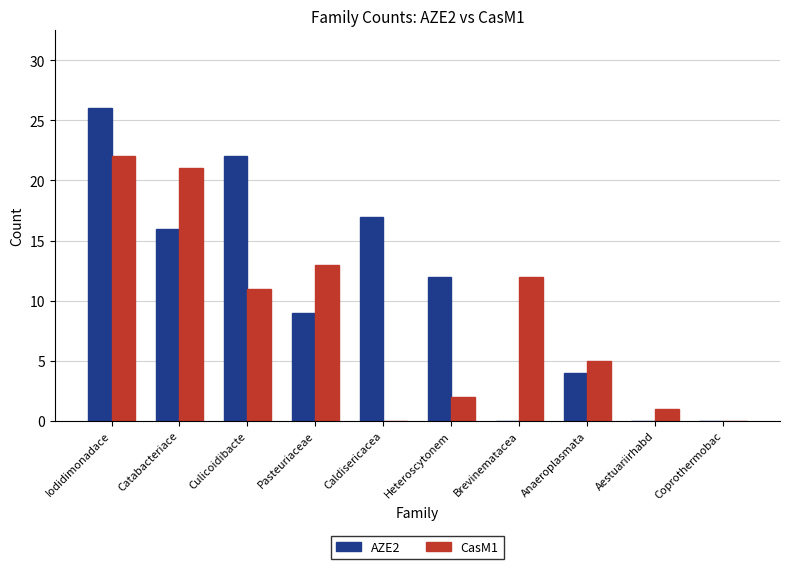

Are the bars horizontal?

No